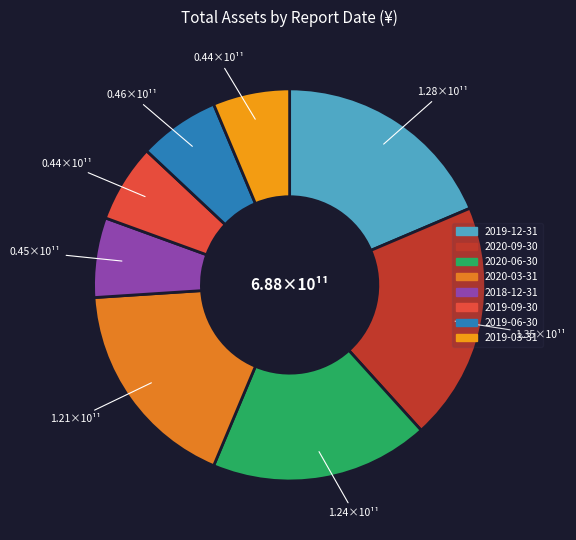

How many slices are in this pie chart?

8